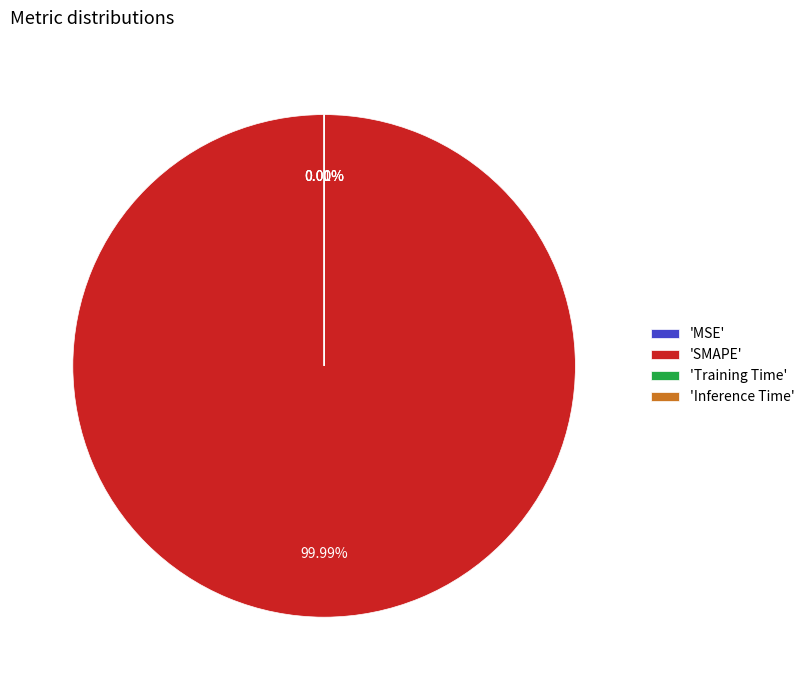

Which category has the biggest portion of the pie?

'SMAPE'